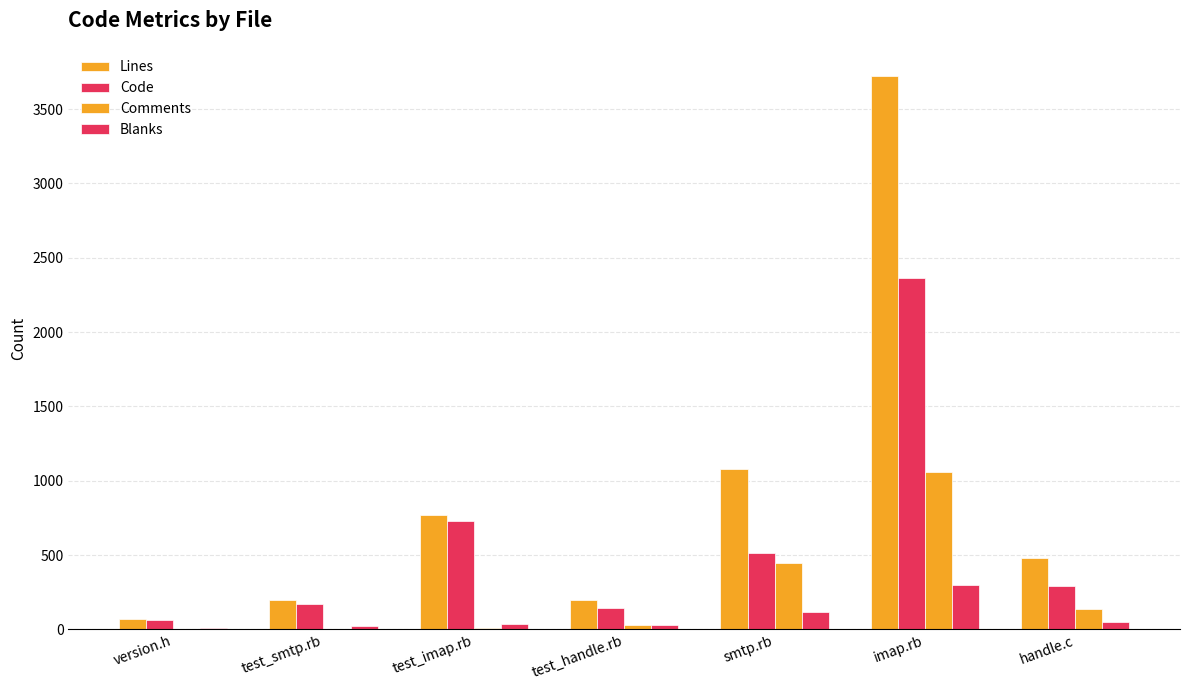

True or false: Blanks has a value of 454 at imap.rb.

False